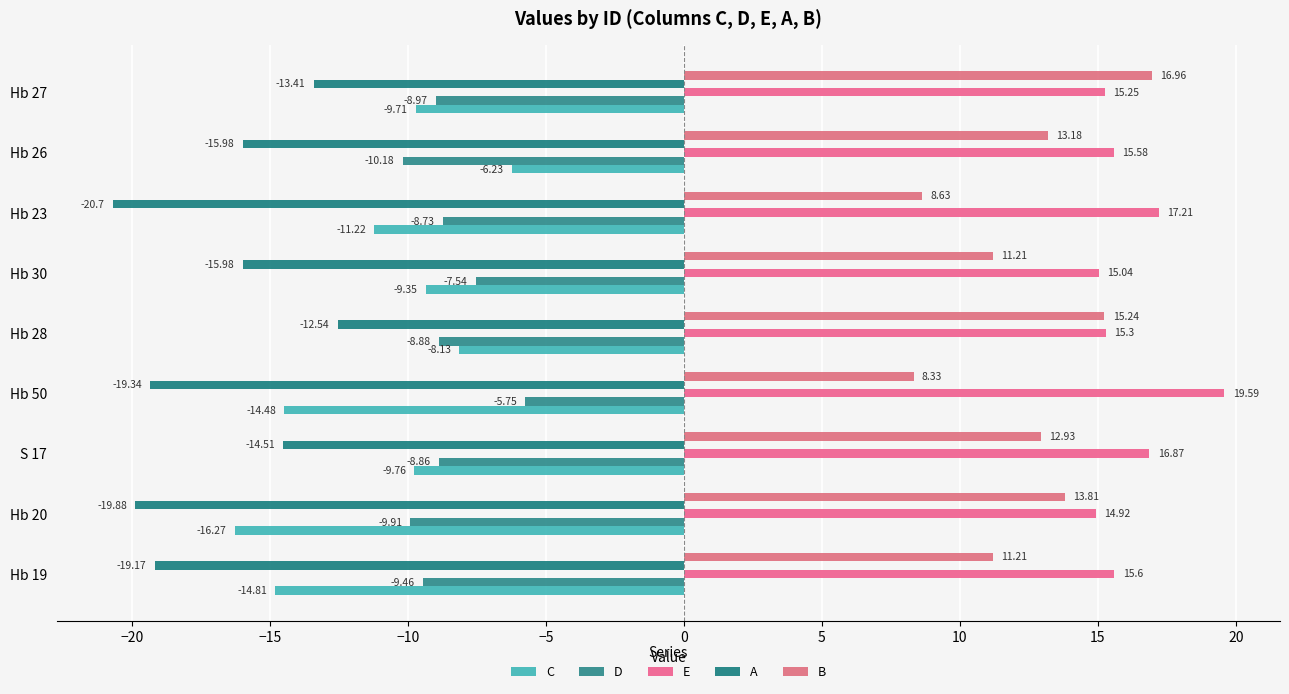

Which label corresponds to the smallest value in the chart?

Hb 23